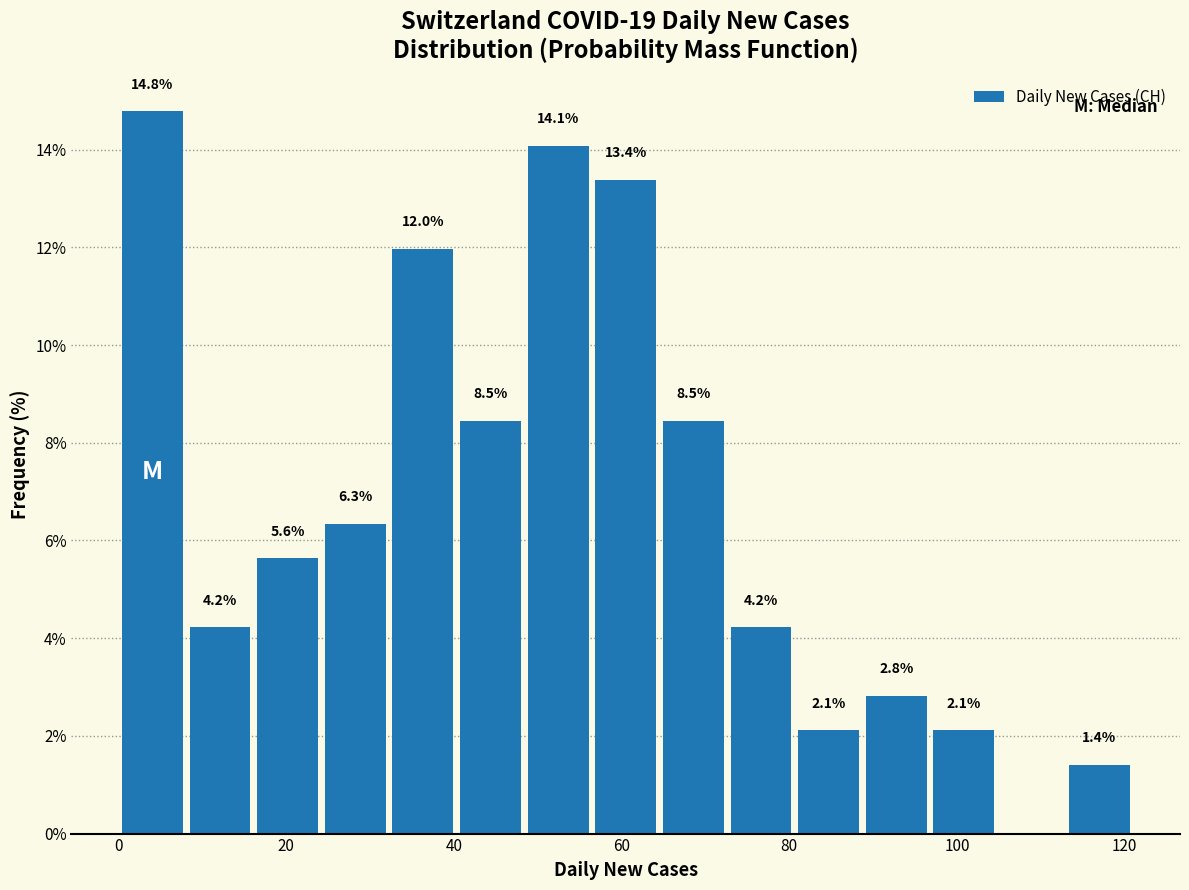

Which range on the x-axis has the tallest bar?

0 to 8